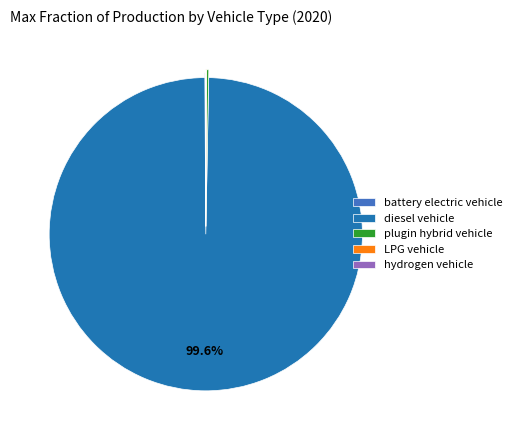

Is there any slice that represents more than half of the pie?

Yes